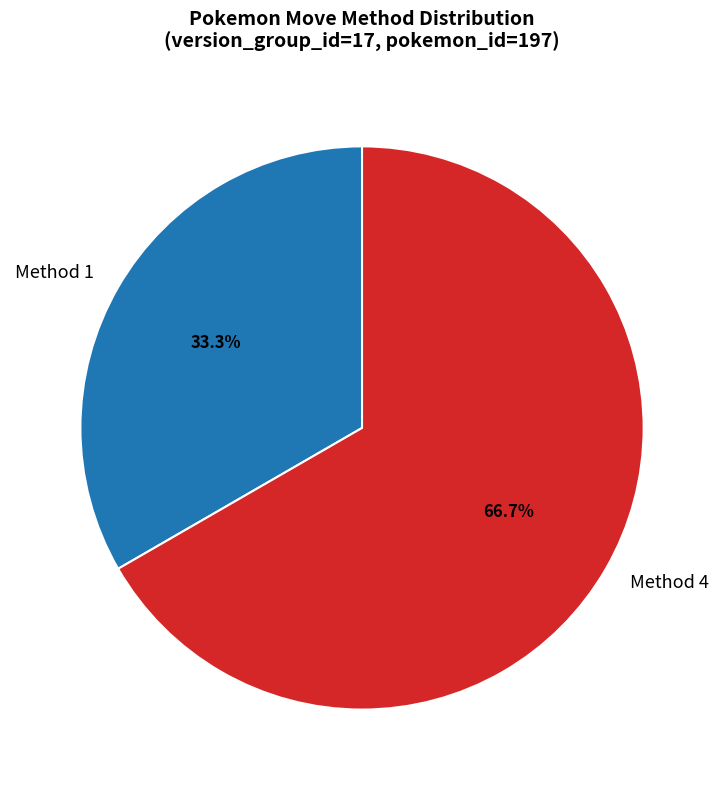

How many slices are in this pie chart?

2